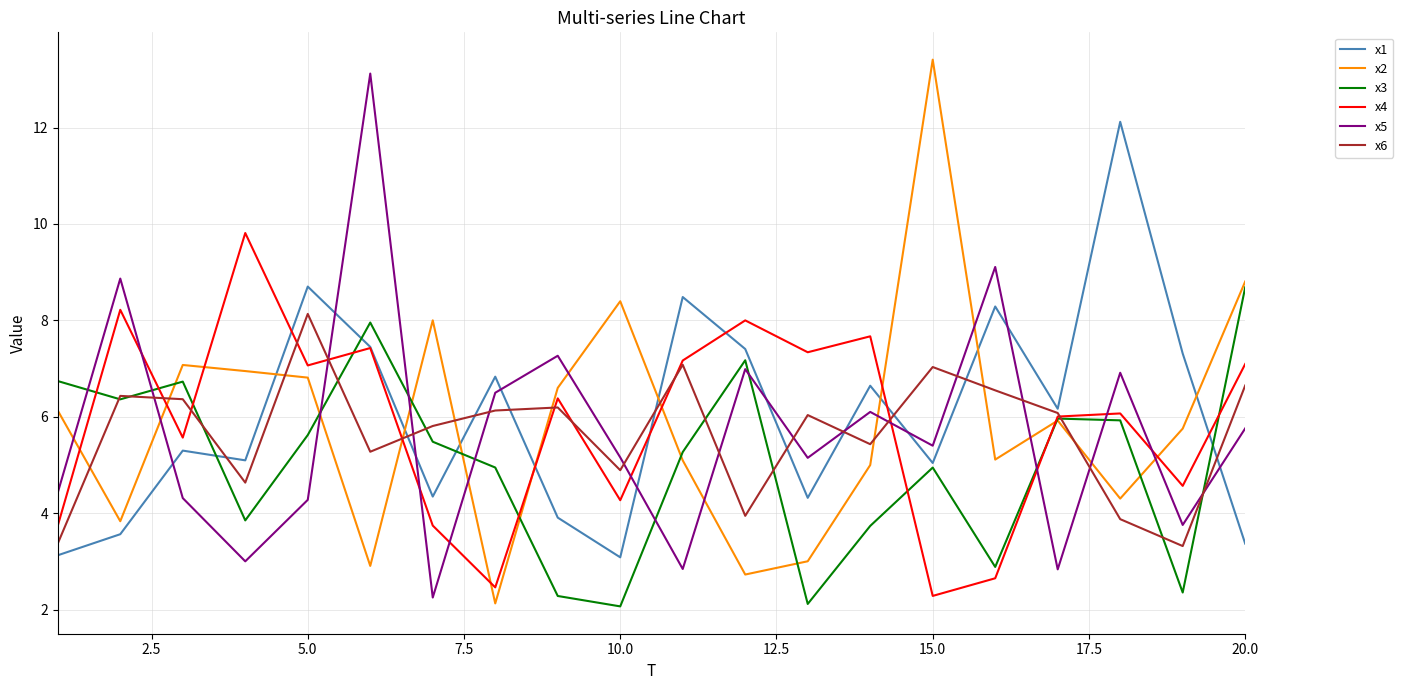

What is the difference between the maximum and minimum values in the x2 series?

11.3